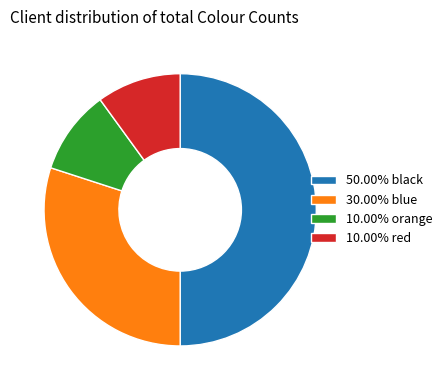

Count the number of slices in the pie.

4